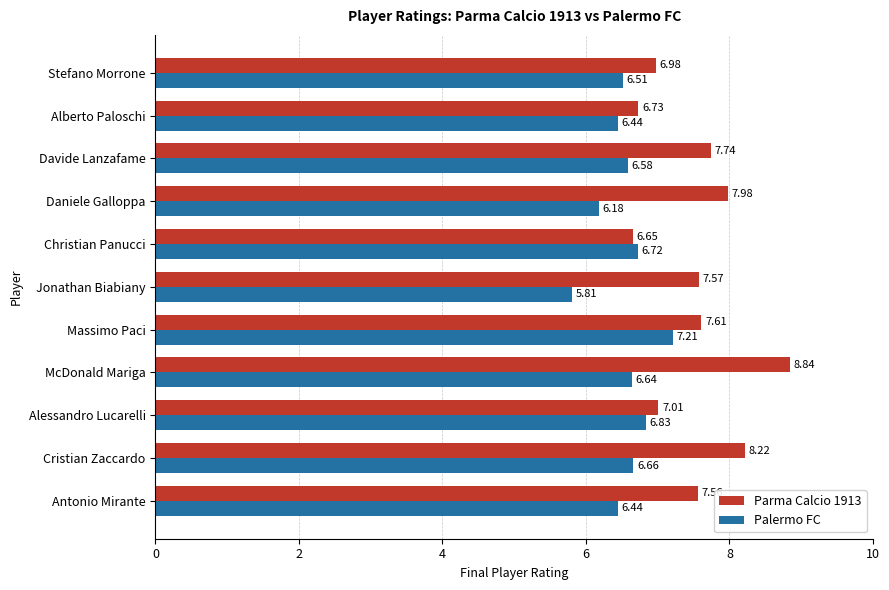

Count the number of data series in this chart.

2